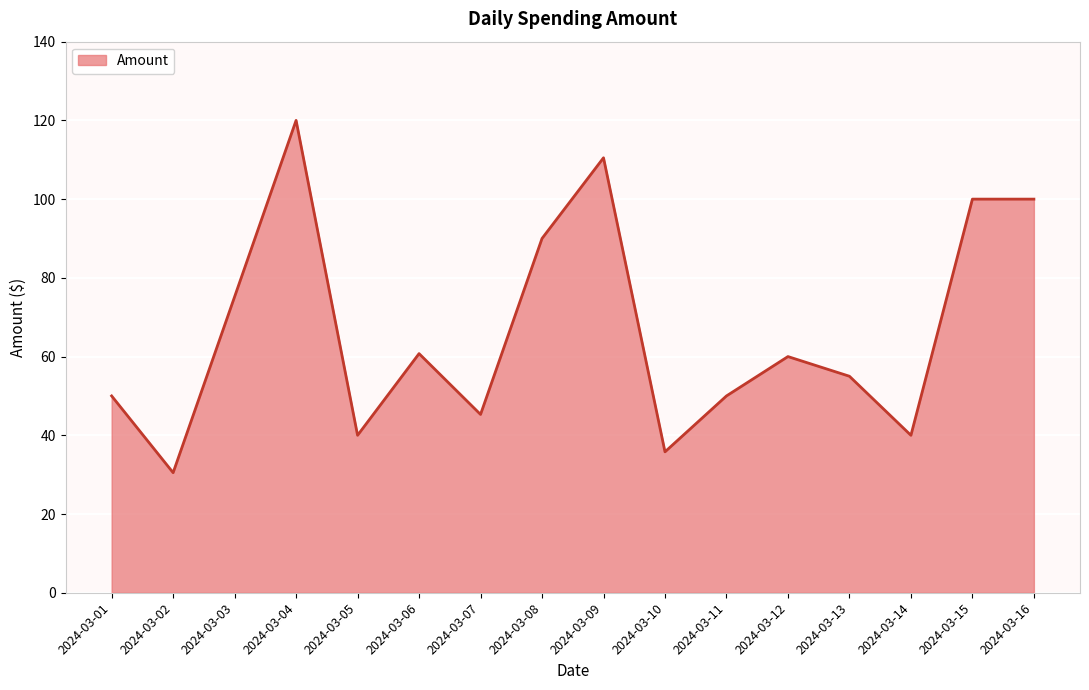

What is the sum of the values at 2024-03-10 and 2024-03-14?

75.8